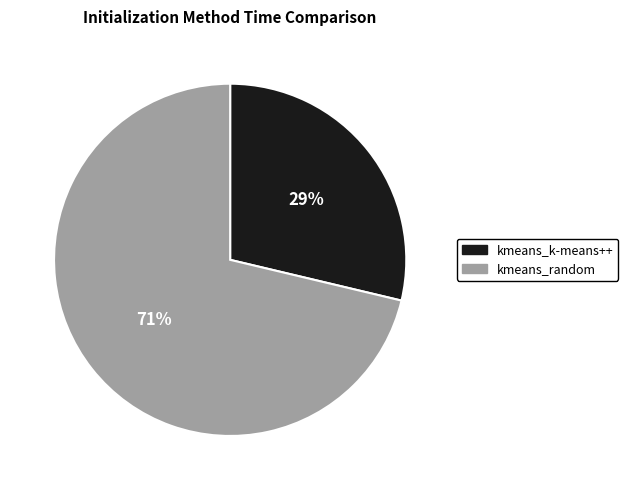

Do kmeans_random and kmeans_k-means++ together represent more than half of the pie?

Yes